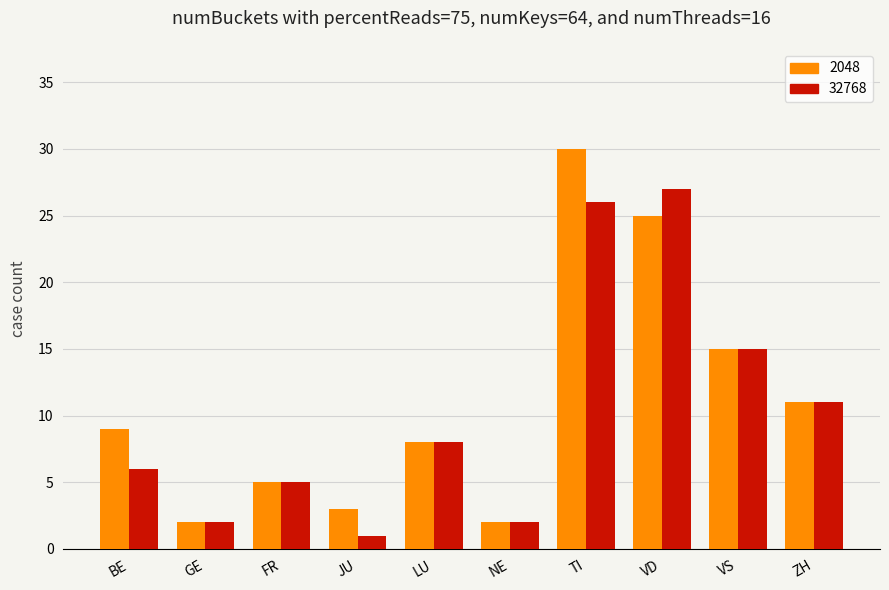

Reading left to right, list all the values displayed in this chart.

2048: 9	2	5	3	8	2	30	25	15	11
32768: 6	2	5	1	8	2	26	27	15	11